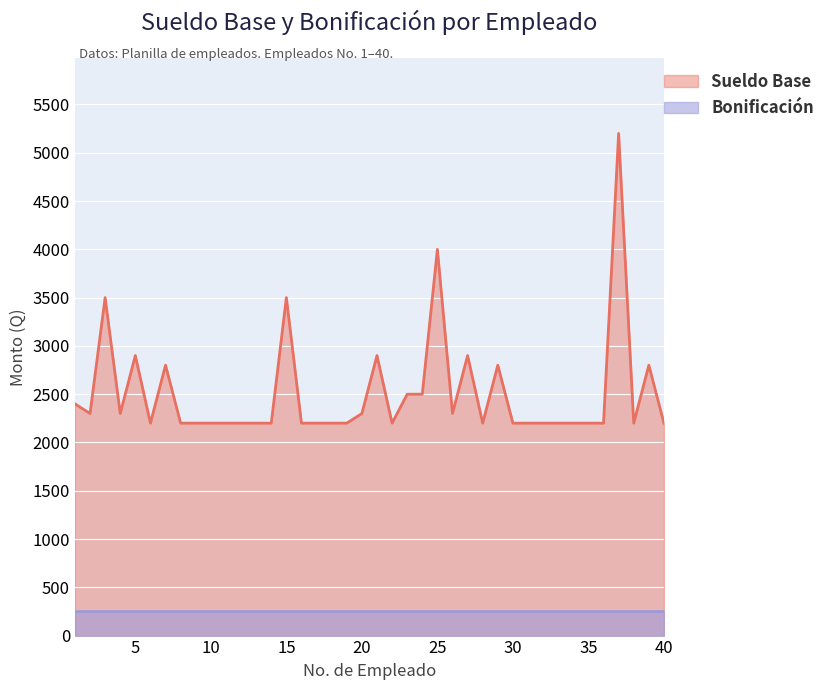

What is the difference between the maximum and minimum values?

3000